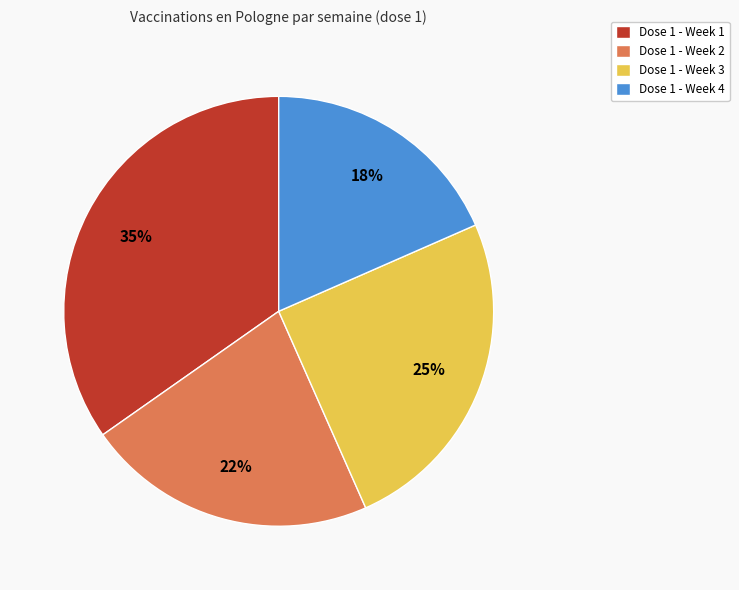

To the nearest percent, what is the combined percentage of Dose 1 - Week 4 and Dose 1 - Week 3?

43%